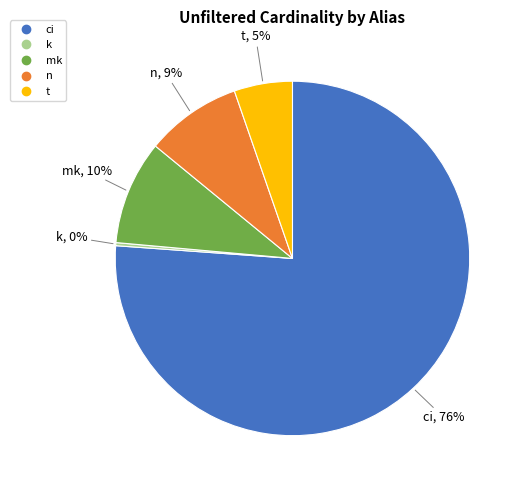

Is there a majority slice in this chart?

Yes